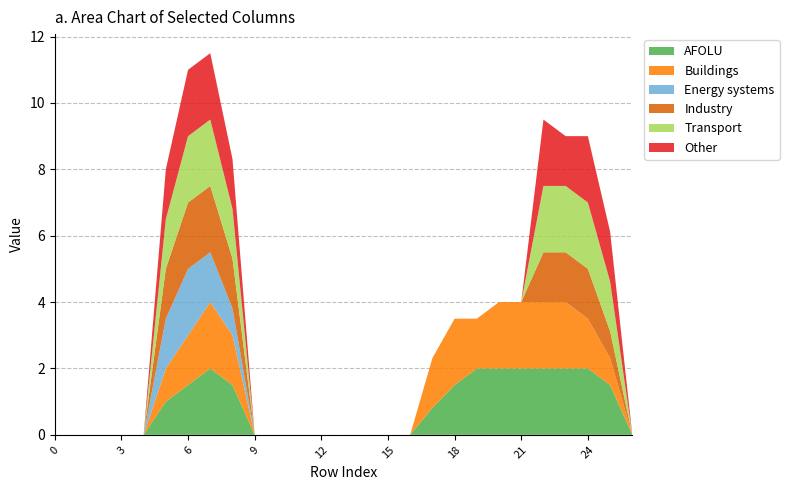

Reading left to right, transcribe all the data shown in this chart.

col_13: 0.0	0.0	0.0	0.0	0.0	1.0	1.5	2.0	1.5	0.0	0.0	0.0	0.0	0.0	0.0	0.0	0.0	0.8	1.5	2.0	2.0	2.0	2.0	2.0	2.0	1.5	0.0
col_14: 0.0	0.0	0.0	0.0	0.0	1.0	1.5	2.0	1.5	0.0	0.0	0.0	0.0	0.0	0.0	0.0	0.0	1.5	2.0	1.5	2.0	2.0	2.0	2.0	1.5	0.8	0.0
col_8: 0.0	0.0	0.0	0.0	0.0	1.5	2.0	1.5	0.8	0.0	0.0	0.0	0.0	0.0	0.0	0.0	0.0	0.0	0.0	0.0	0.0	0.0	0.0	0.0	0.0	0.0	0.0
col_10: 0.0	0.0	0.0	0.0	0.0	1.5	2.0	2.0	1.5	0.0	0.0	0.0	0.0	0.0	0.0	0.0	0.0	0.0	0.0	0.0	0.0	0.0	1.5	1.5	1.5	0.8	0.0
col_11: 0.0	0.0	0.0	0.0	0.0	1.5	2.0	2.0	1.5	0.0	0.0	0.0	0.0	0.0	0.0	0.0	0.0	0.0	0.0	0.0	0.0	0.0	2.0	2.0	2.0	1.5	0.0
col_12: 0.0	0.0	0.0	0.0	0.0	1.5	2.0	2.0	1.5	0.0	0.0	0.0	0.0	0.0	0.0	0.0	0.0	0.0	0.0	0.0	0.0	0.0	2.0	1.5	2.0	1.5	0.0